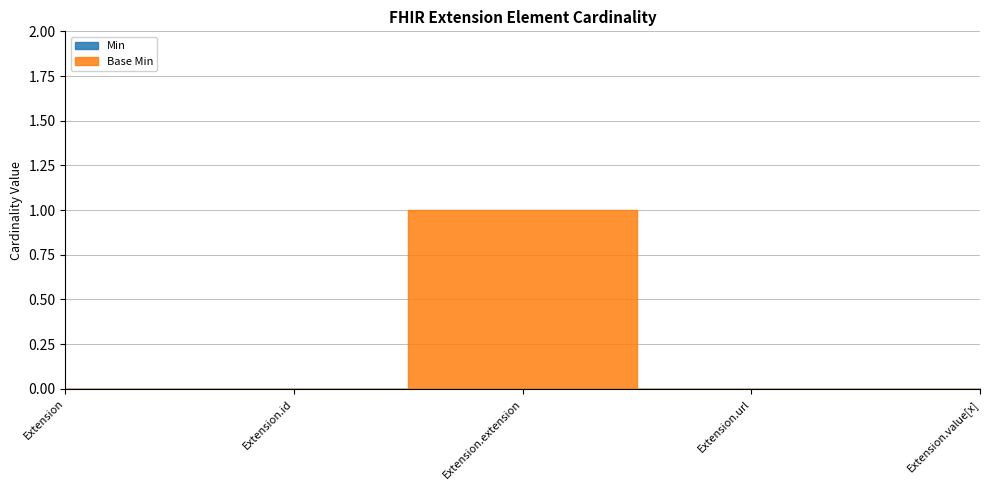

Rank the series by their maximum value, from lowest to highest.

Min, Base Min